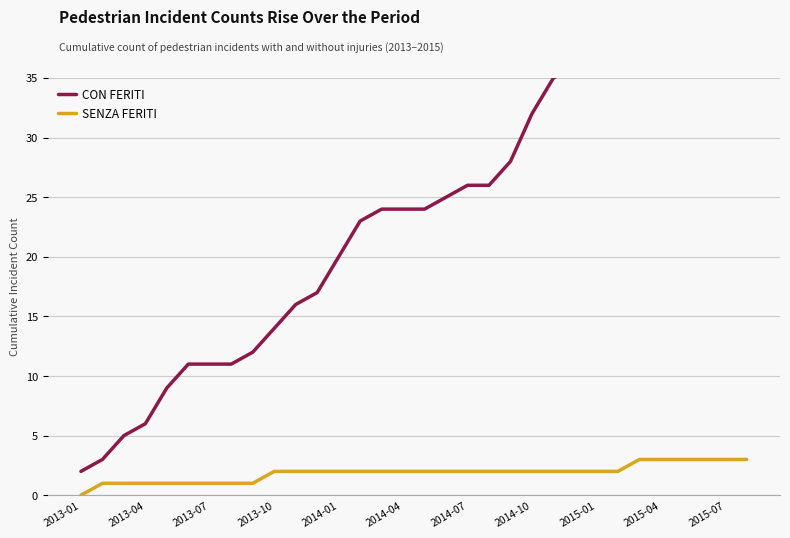

Which series has the largest total across all categories?

CON FERITI